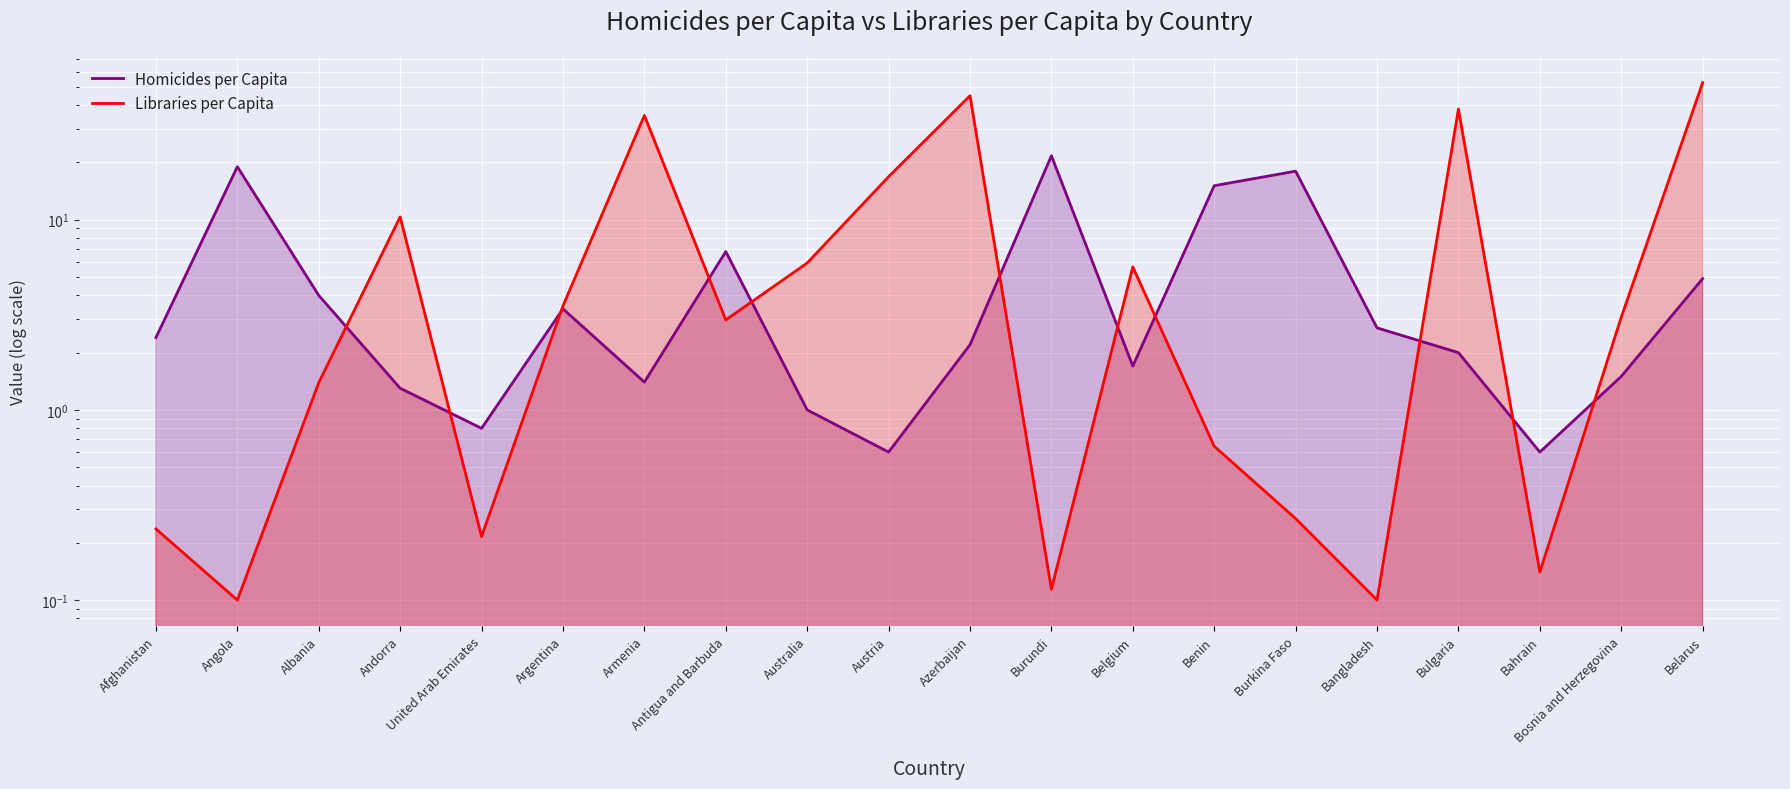

What is the total value across all series at Austria?

17.4